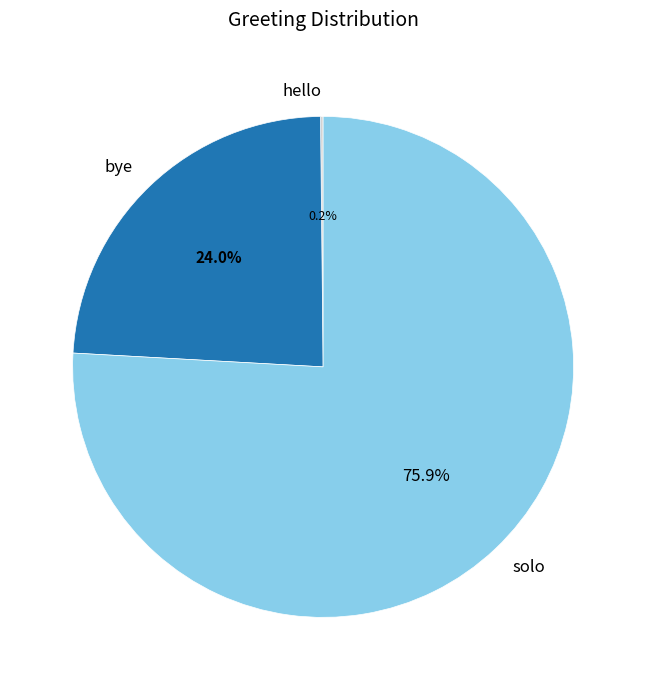

Combined, what portion of the pie is bye and solo?

99.8%